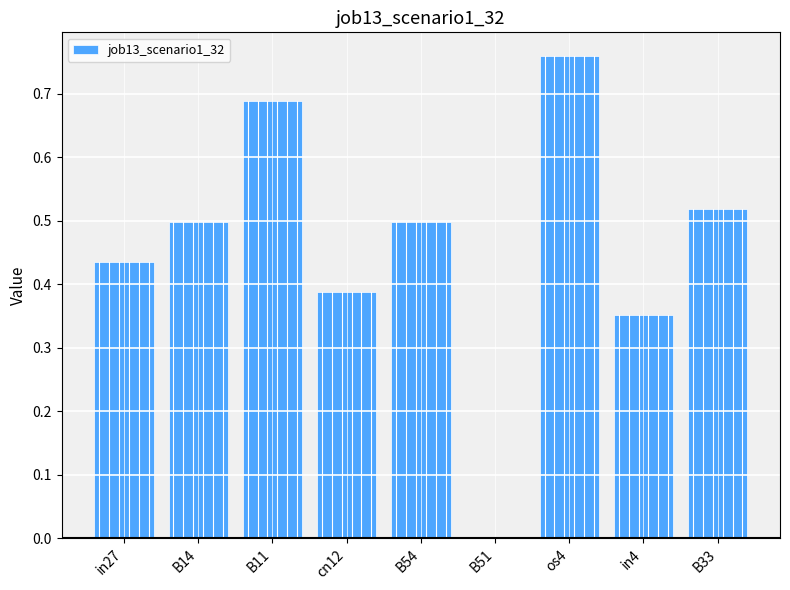

Is it true that the value at B54 is 0.5?

True